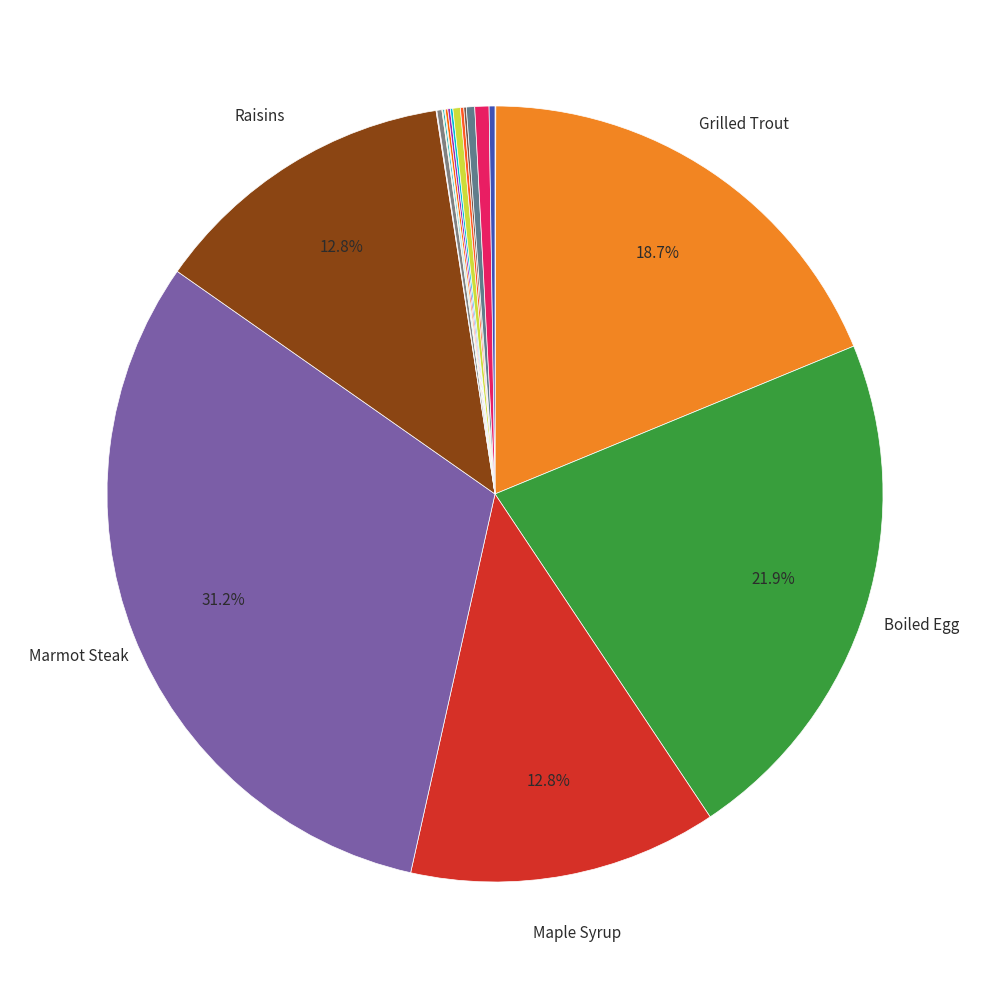

Which slice is the smallest?

Table Salt